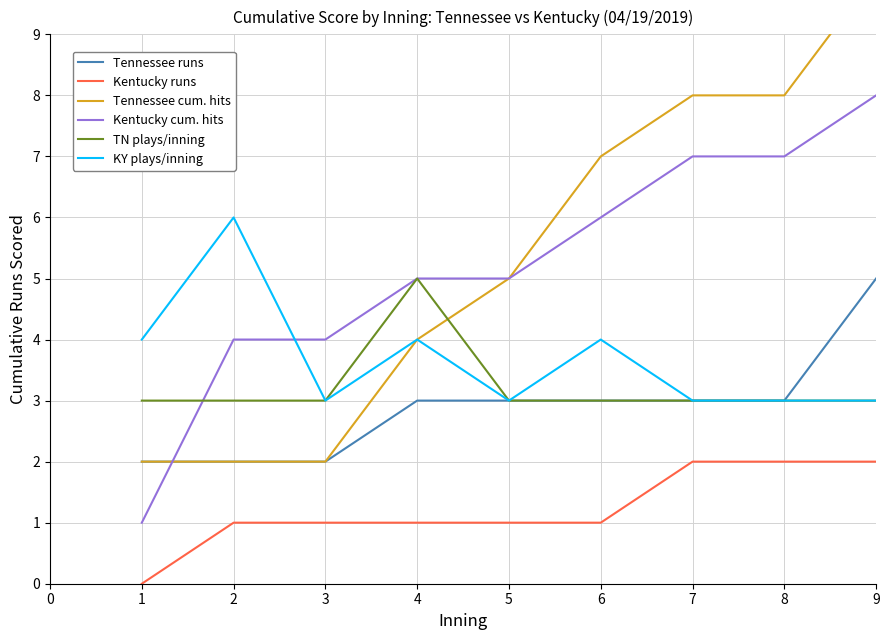

How many lines are shown in the chart?

6